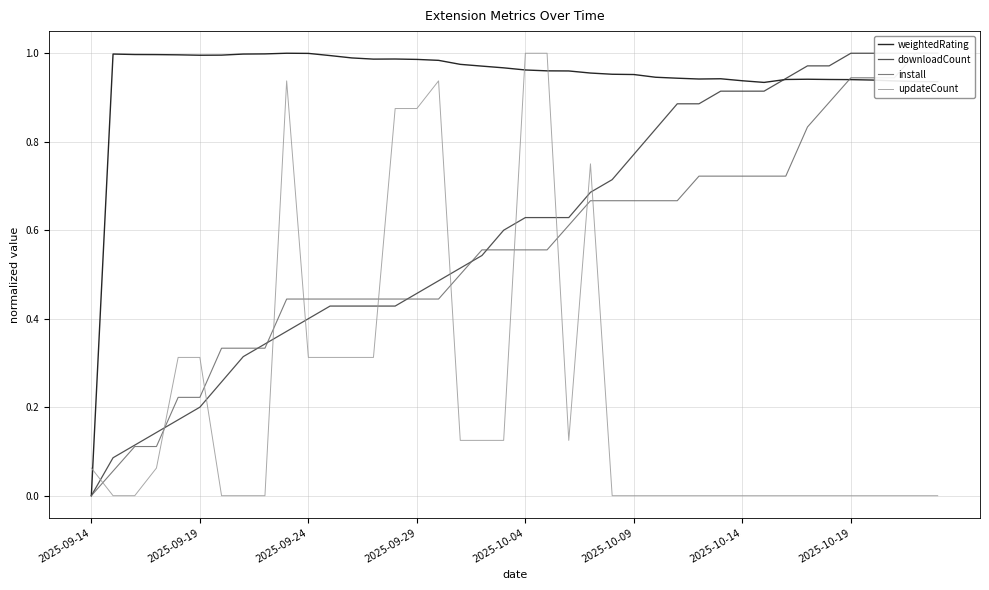

After their last crossing, which series has the higher values: weightedRating or updateCount?

weightedRating